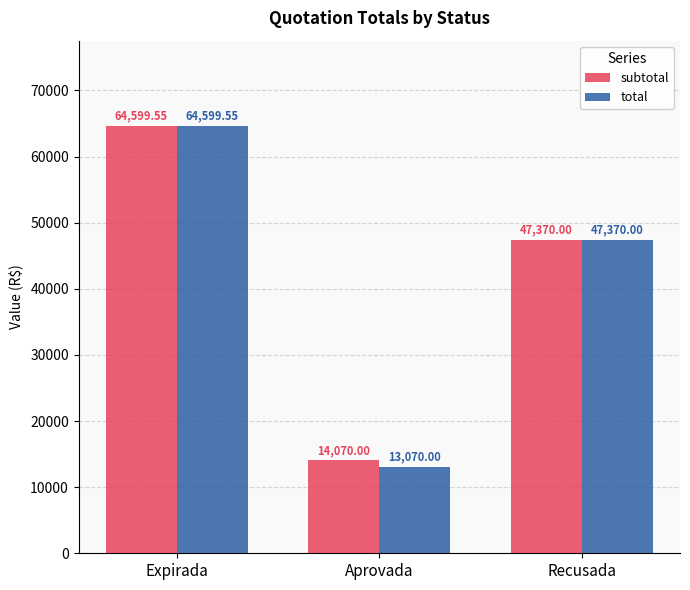

What is the sum of the total values at Expirada and Aprovada?

77669.6